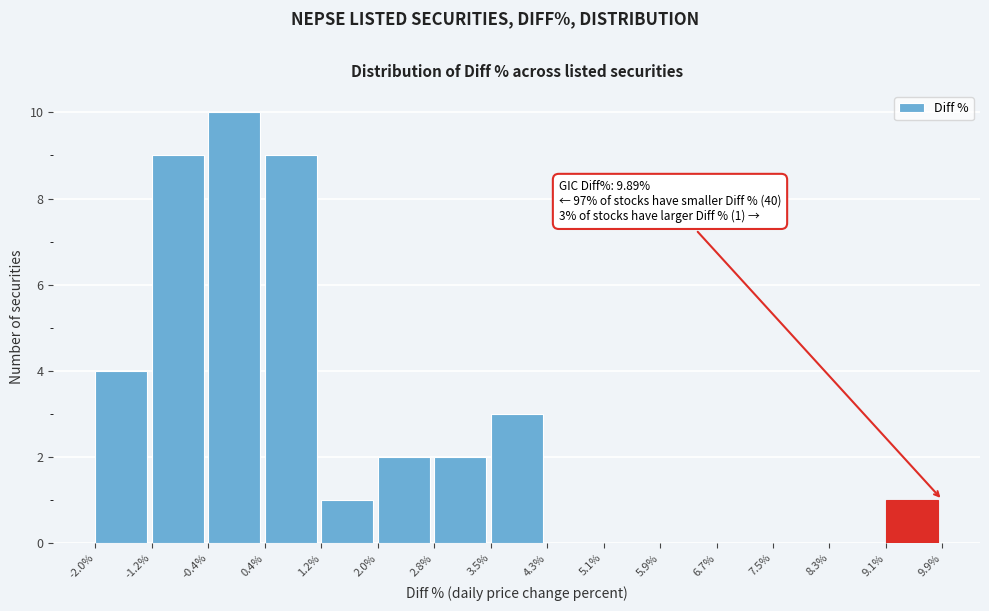

Over which range of the x-axis is the bar tallest?

-0.4% to 0.4%